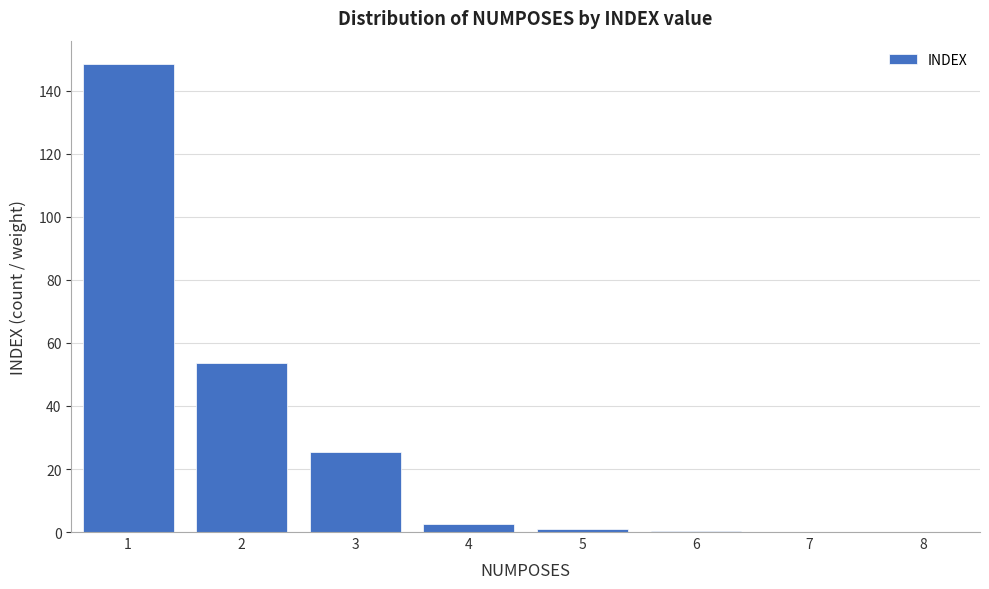

True or false: the data shows 0.0 at 8.

True